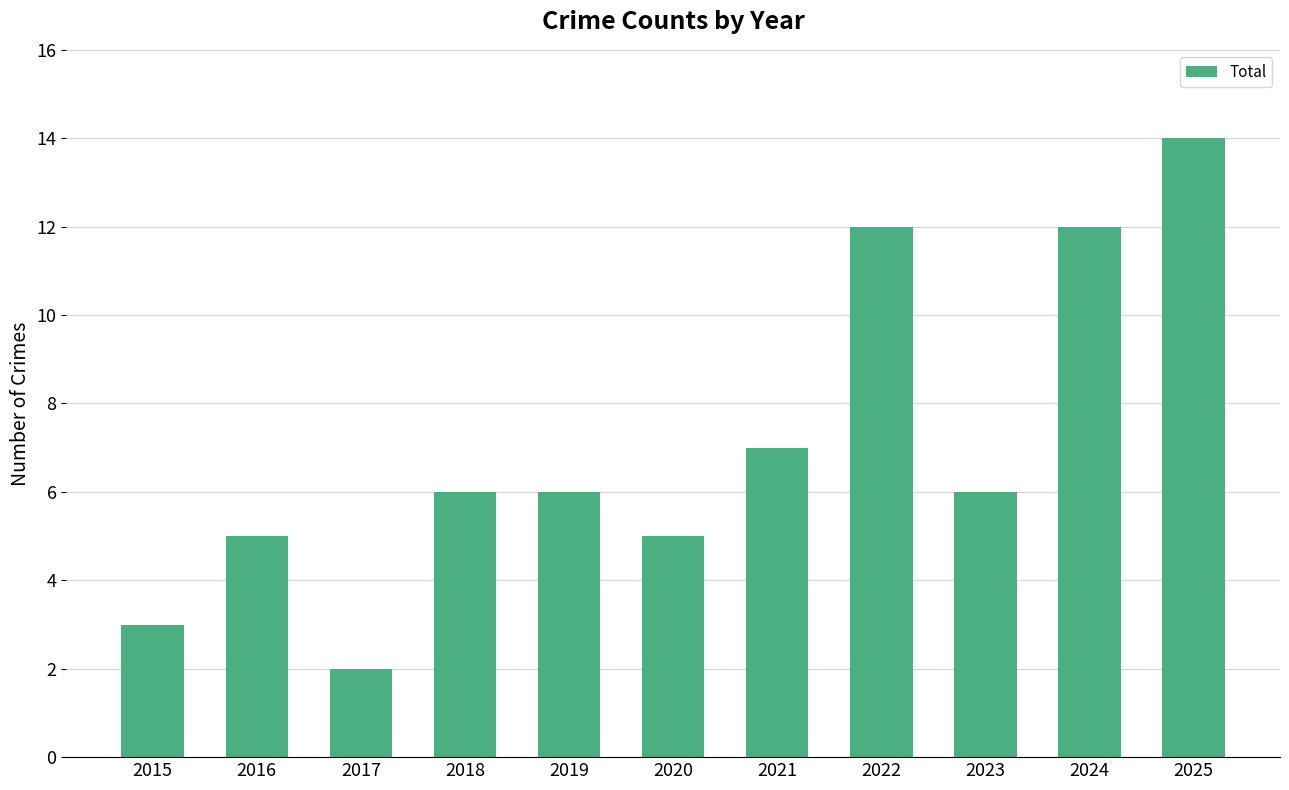

Where is the data nearest to the value 8?

2021